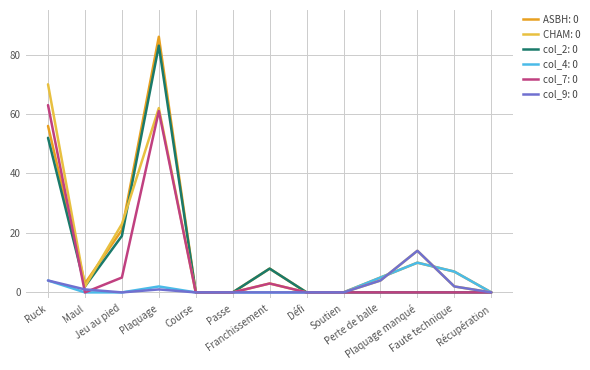

What is the greatest value displayed?

86